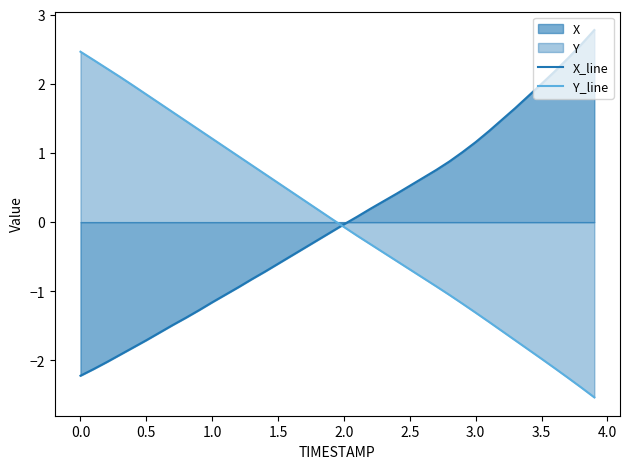

What is the total value across all series at 2.5?

-0.2